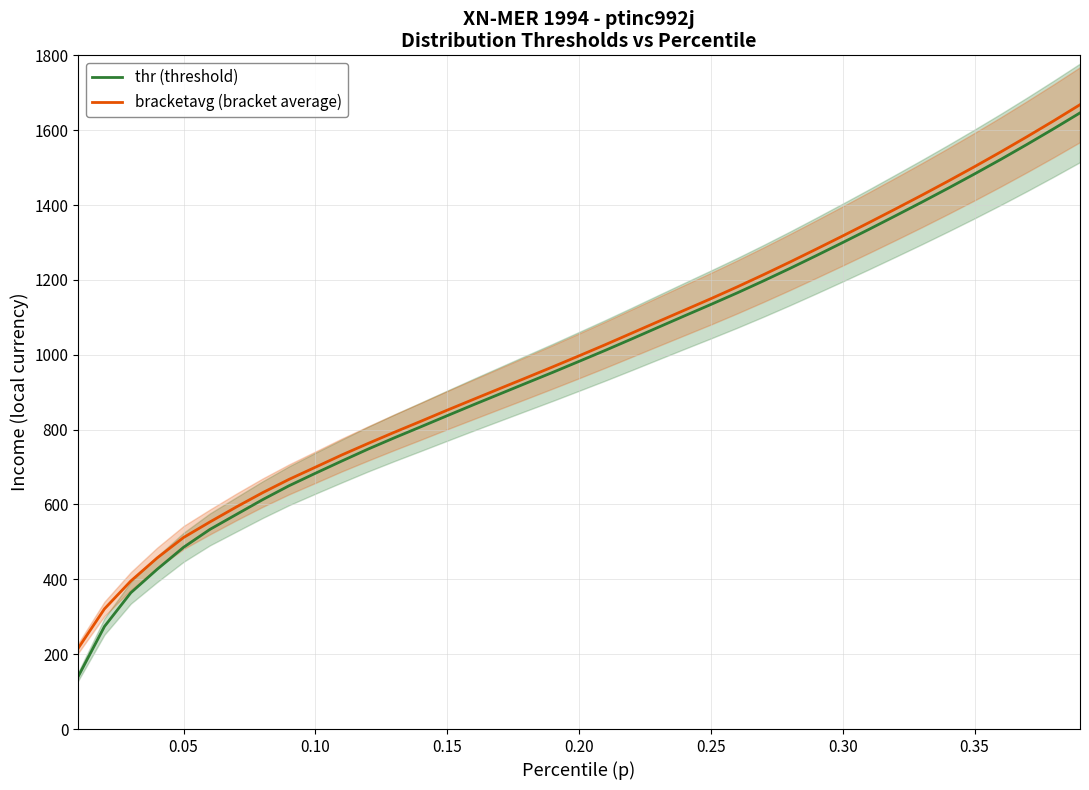

What is the highest value of the thr (threshold) series?

1646.2